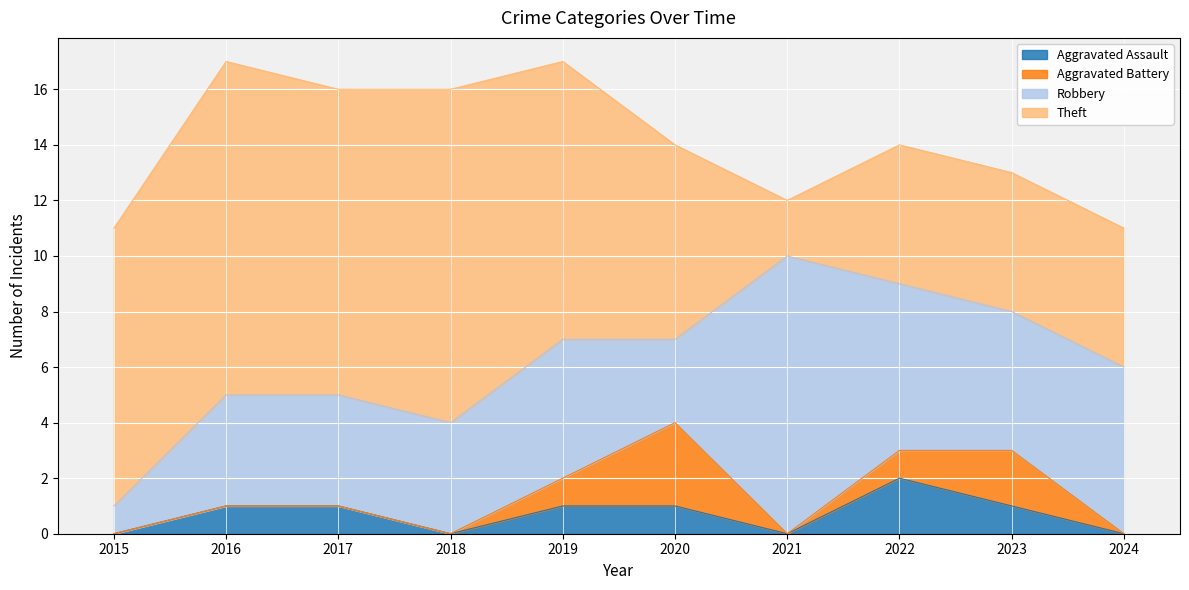

How many data points in Robbery are above 5?

3